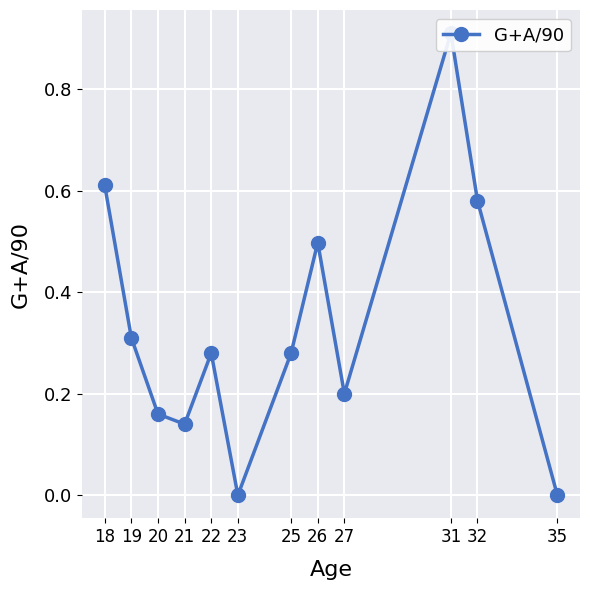

What is the difference between the second highest and minimum values?

0.6